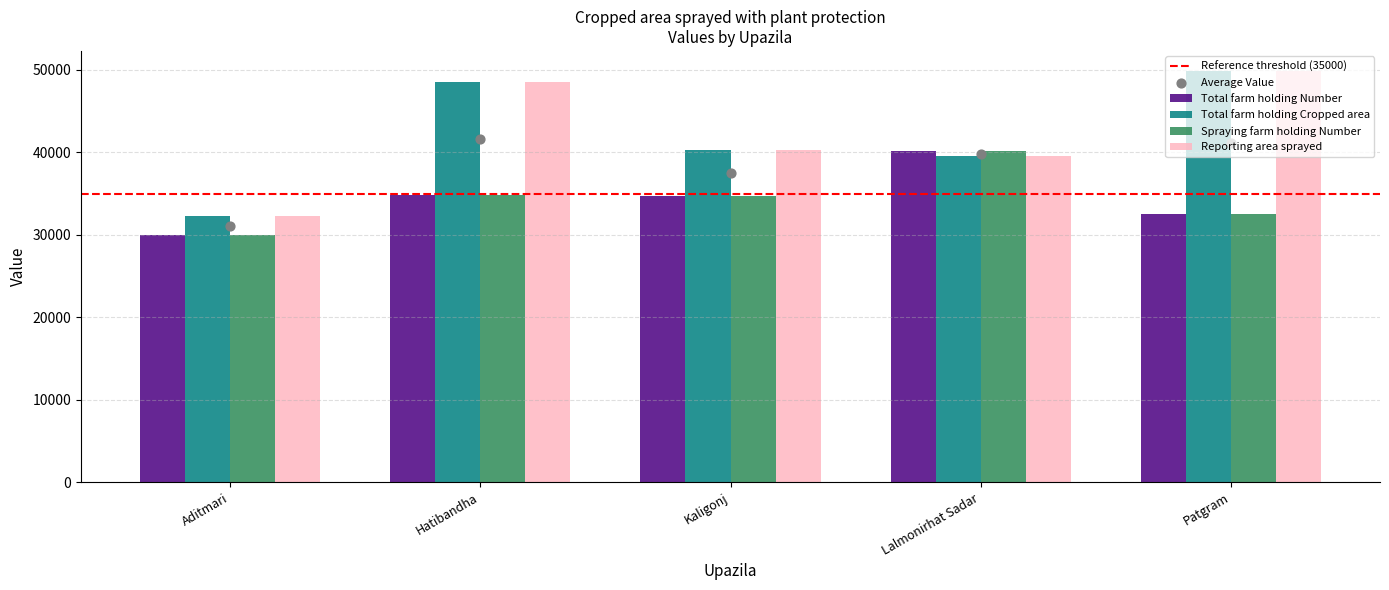

Is the value of Spraying farm holding Number at Patgram greater than the value of Reporting area sprayed at Patgram?

No